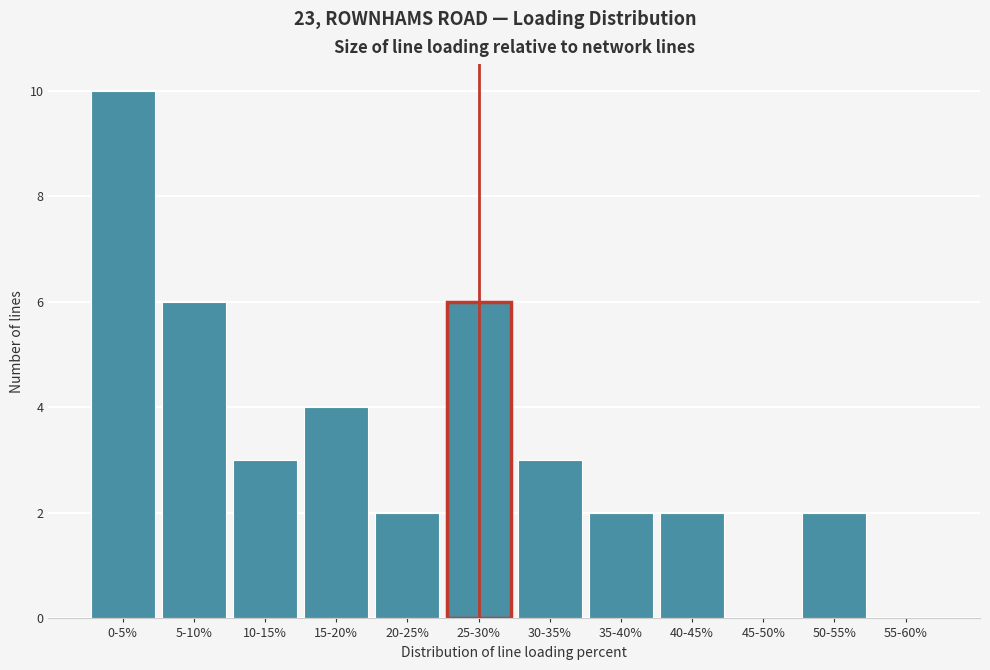

Reading left to right, what are all the values shown in this chart?

0-5%=10	5-10%=6	10-15%=3	15-20%=4	20-25%=2	25-30%=6	30-35%=3	35-40%=2	40-45%=2	45-50%=0	50-55%=2	55-60%=0